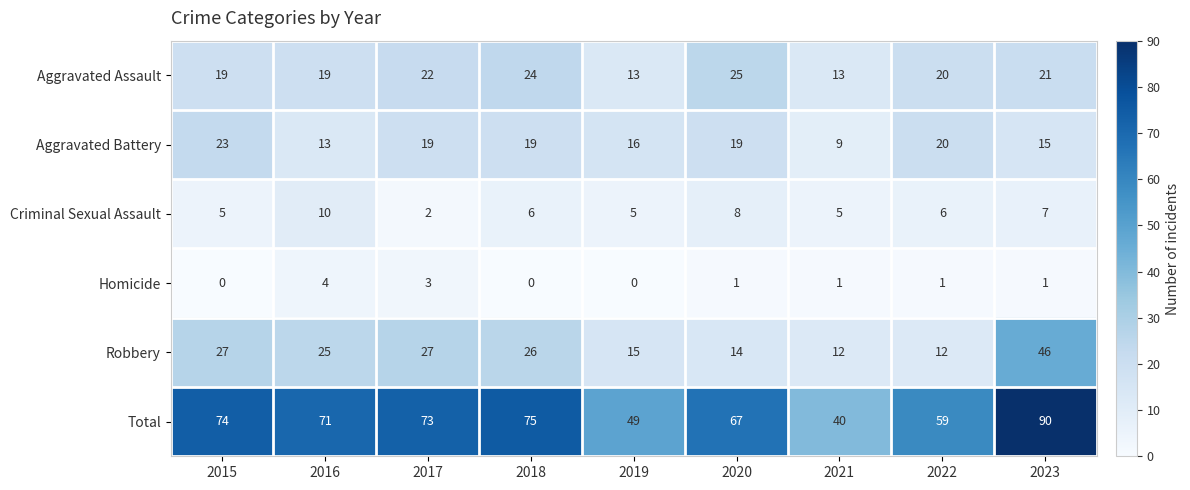

Which series changed the most between 2019 and 2021?

Total